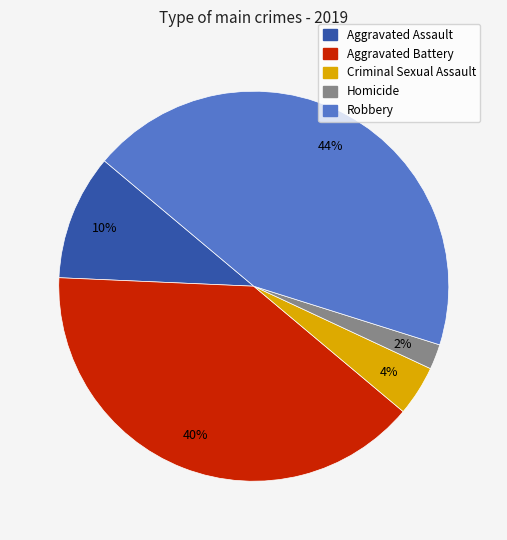

Which has a higher value, Criminal Sexual Assault or Homicide?

Criminal Sexual Assault